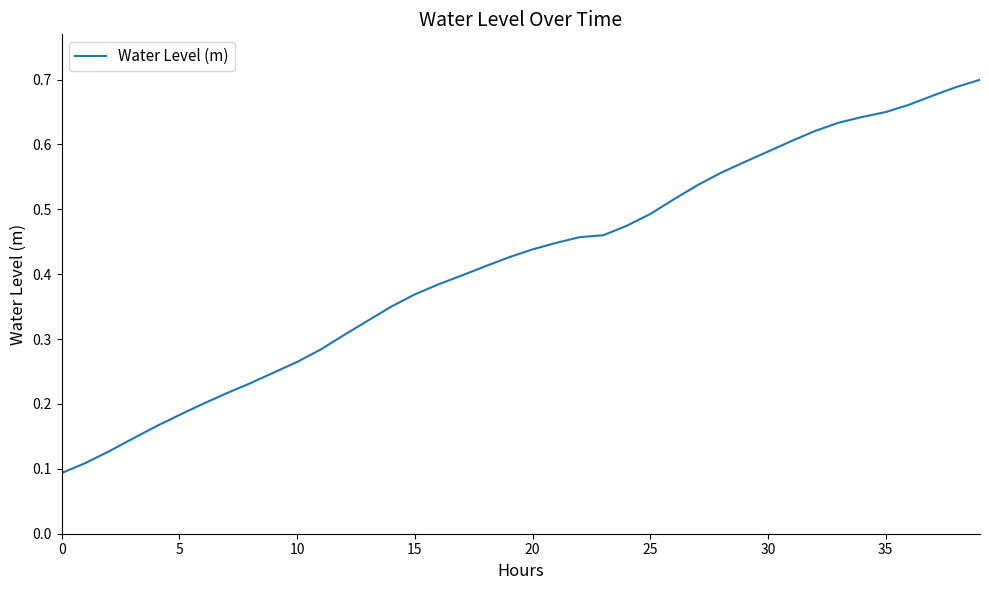

True or false: there are more than 2 points higher than both neighbors.

False